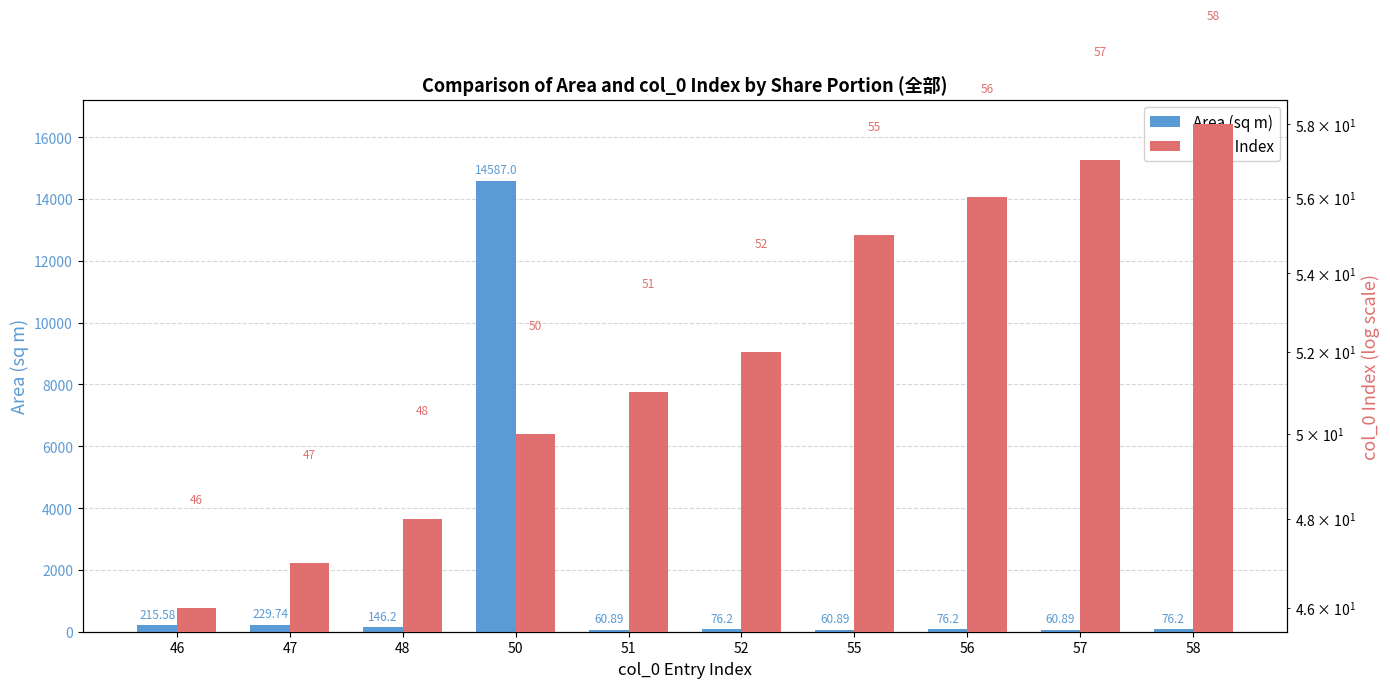

At 47, list the series in order from largest to smallest.

Area (sq m), col_0 Index